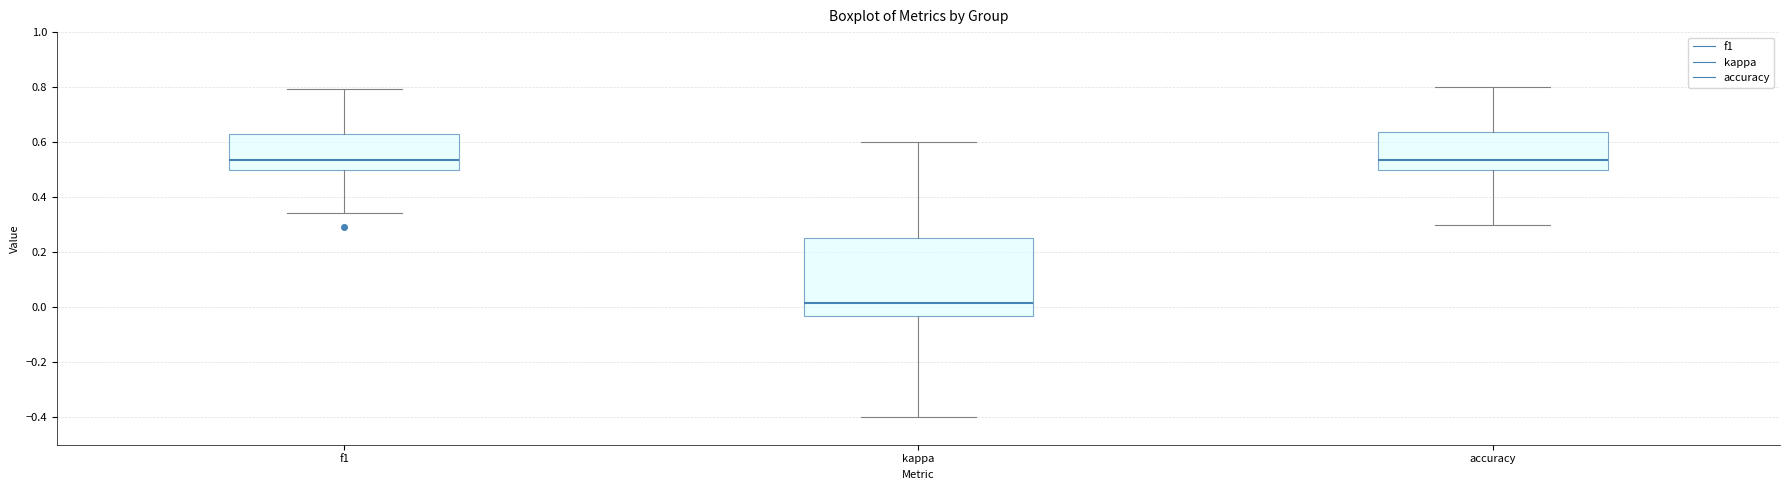

Reading left to right, transcribe this box plot: for each box, give where its median line is, the range the box spans, and where its two whiskers end, as read against the y-axis. The values are not printed on the chart, so give them approximately, as read against the axis.

f1: median 0.54, box 0.50 to 0.64, whiskers 0.34 to 0.80
kappa: median 0.02, box -0.04 to 0.26, whiskers -0.40 to 0.60
accuracy: median 0.54, box 0.50 to 0.64, whiskers 0.30 to 0.80